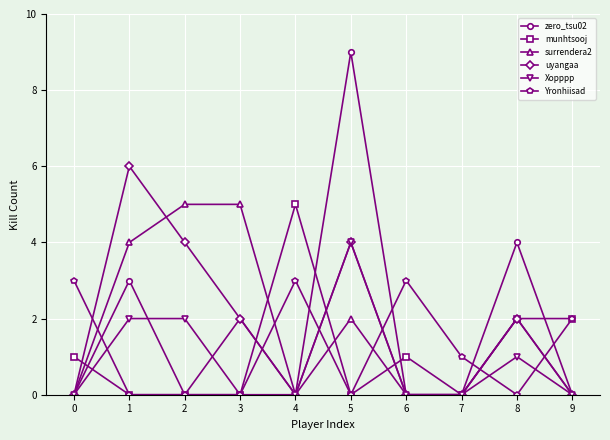

The surrendera2 series shows 7 at 1. True or false?

False